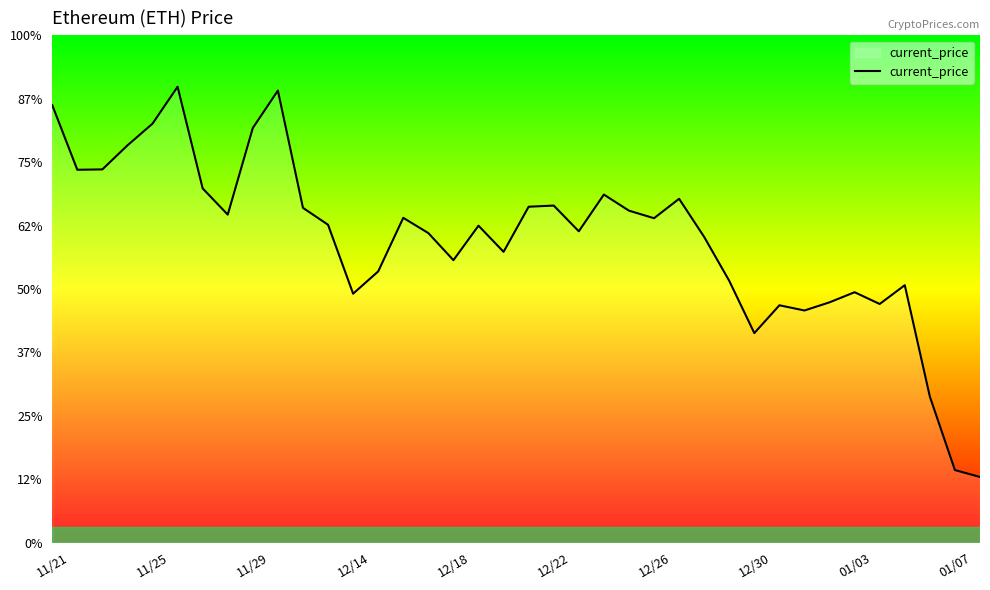

Is this an area chart (filled region under the line)?

Yes